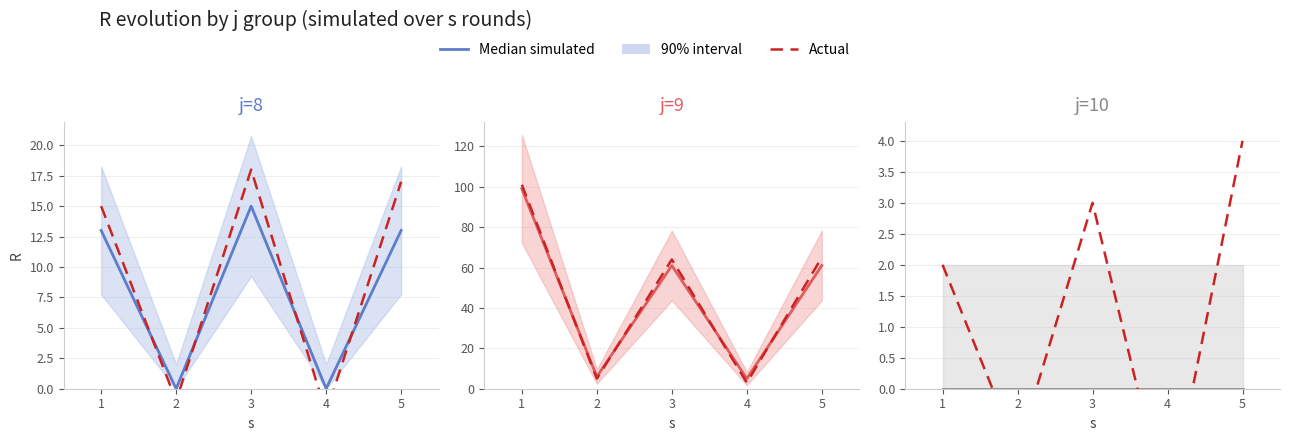

True or false: Median simulated and Actual cross at least once.

True